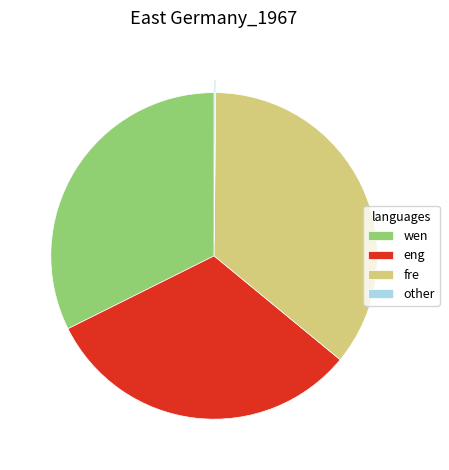

Does any single category account for the majority?

No